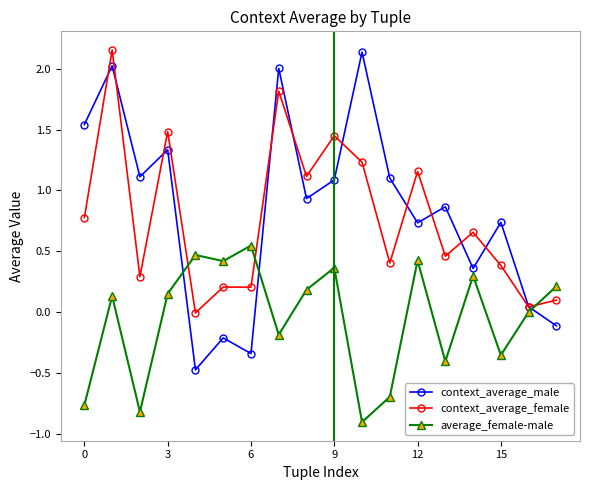

After their last crossing, which series has the higher values: context_average_male or average_female-male?

average_female-male